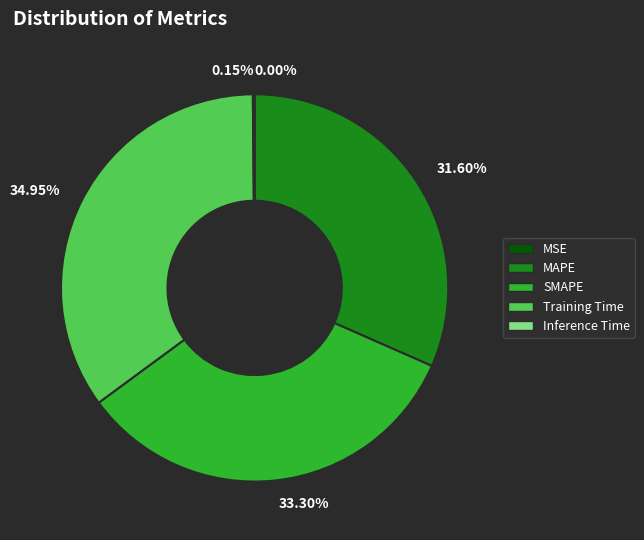

Between 31.60% and 33.30%, which is larger?

33.30%